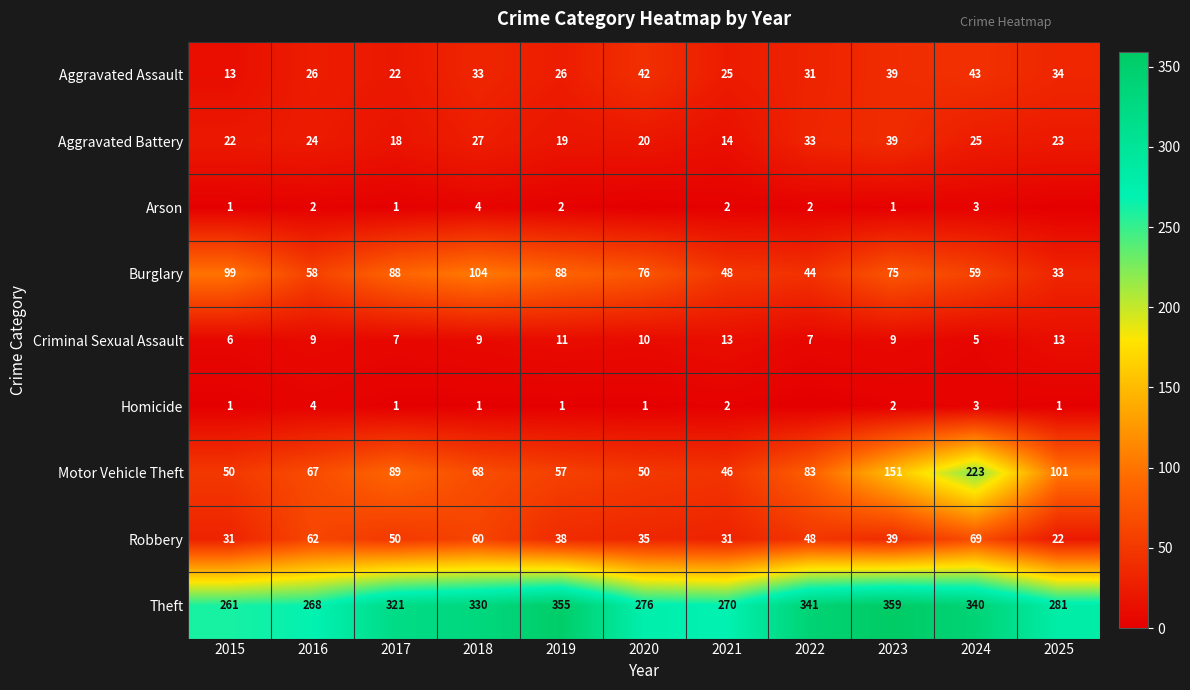

How many values in the Aggravated Assault series are below 31?

5